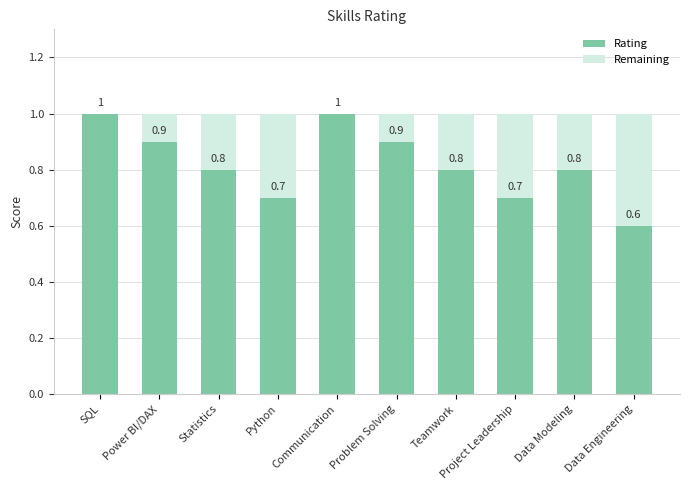

What is the sum of all Rating values?

8.2